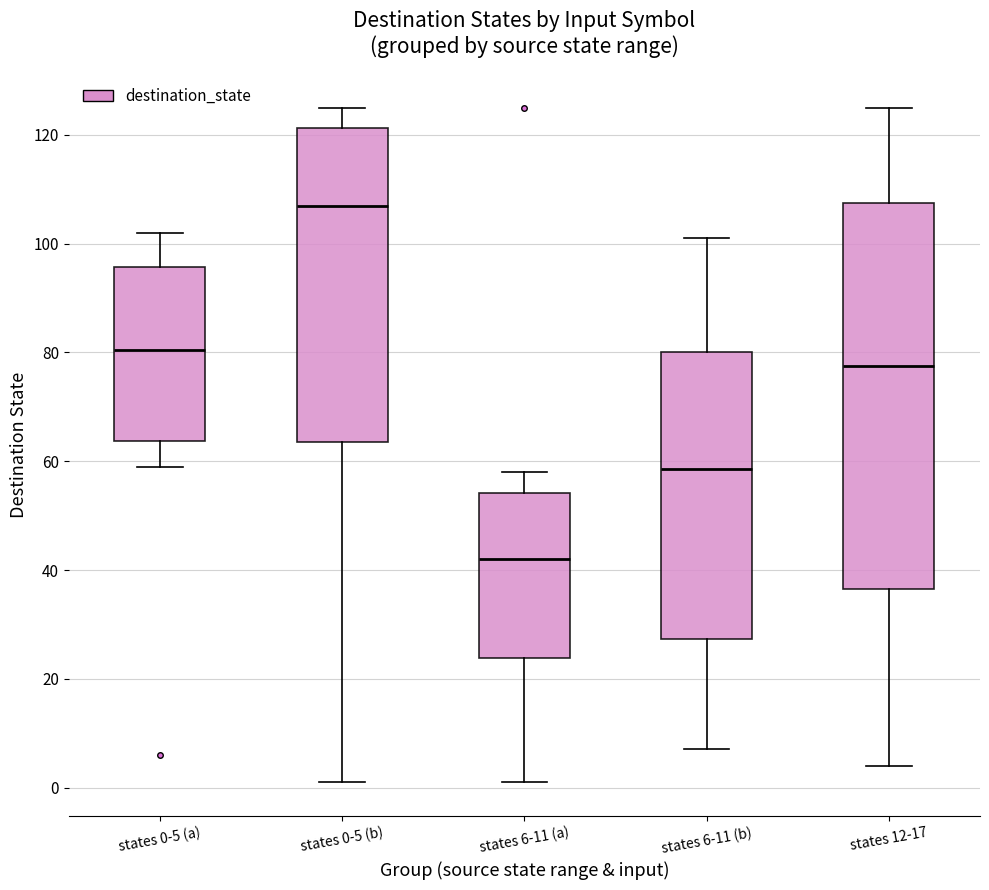

Reading left to right, read every box against the y-axis: the position of its median line, the range the box covers, and the ends of its whiskers. The values are not printed on the chart, so give them approximately, as read against the axis.

states 0-5 (a): median 80, box 64 to 96, whiskers 60 to 102
states 0-5 (b): median 108, box 64 to 122, whiskers 2 to 126
states 6-11 (a): median 42, box 24 to 54, whiskers 2 to 58
states 6-11 (b): median 58, box 28 to 80, whiskers 8 to 102
states 12-17: median 78, box 36 to 108, whiskers 4 to 126